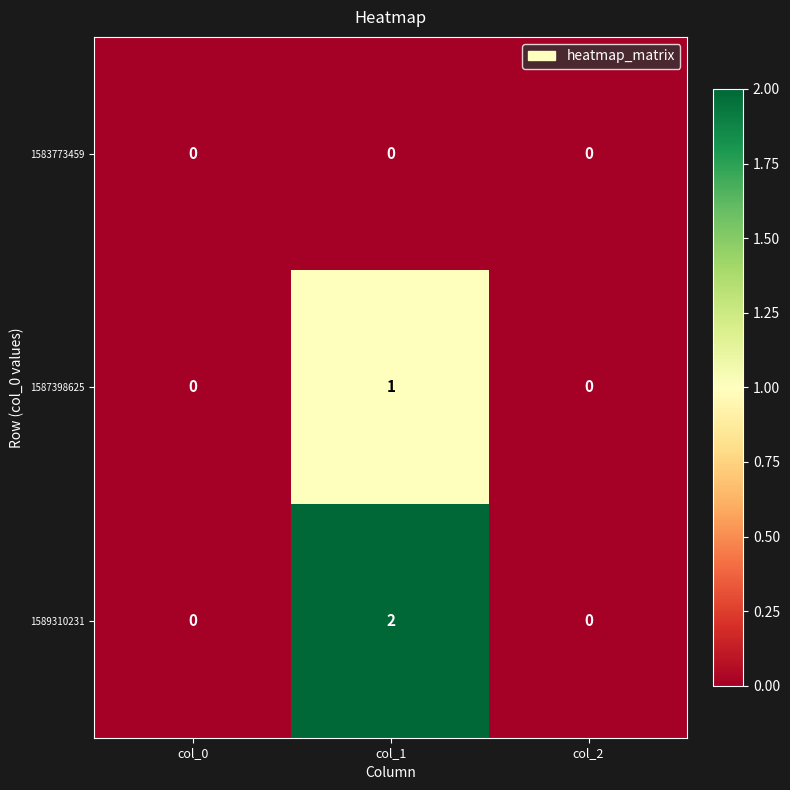

At how many categories does at least one series exceed 1?

1